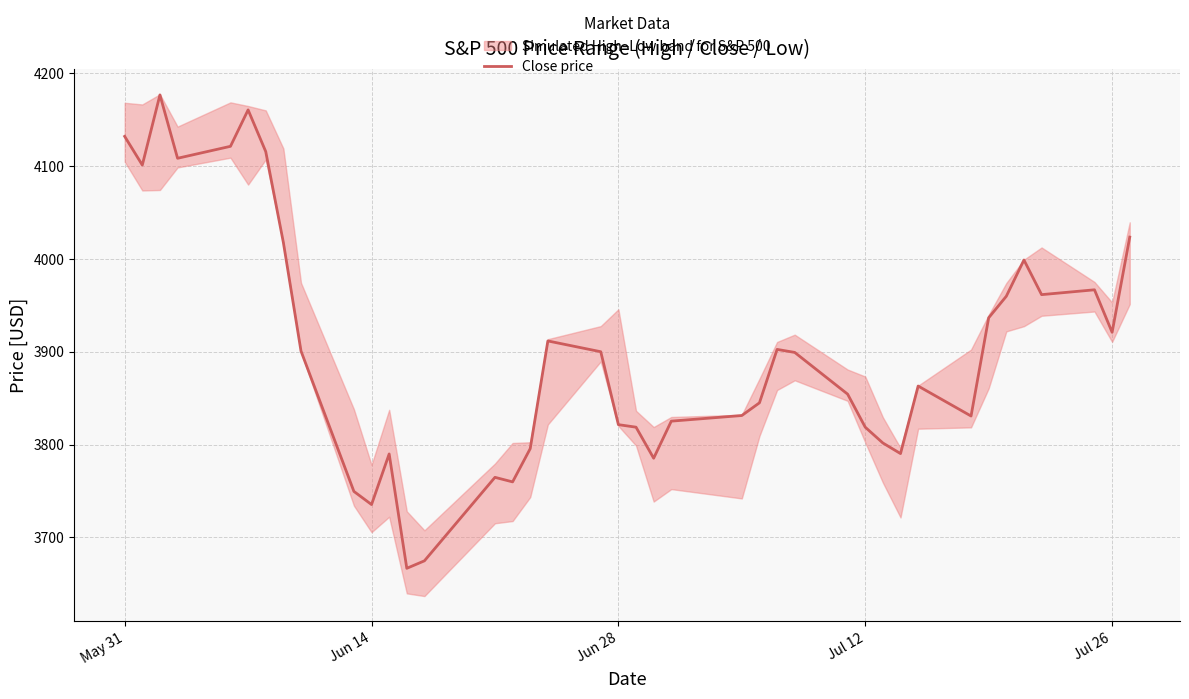

Reading right to left, extract all data points from this chart.

4023.6	3921.1	3966.8	3961.6	3998.9	3959.9	3936.7	3830.9	3863.2	3790.4	3801.8	3818.8	3854.4	3899.4	3902.6	3845.1	3831.4	3825.3	3785.4	3818.8	3821.6	3900.1	3911.7	3795.7	3759.9	3764.8	3674.8	3666.8	3790.0	3735.5	3749.6	3900.9	4017.8	4115.8	4160.7	4121.4	4108.5	4176.8	4101.2	4132.1